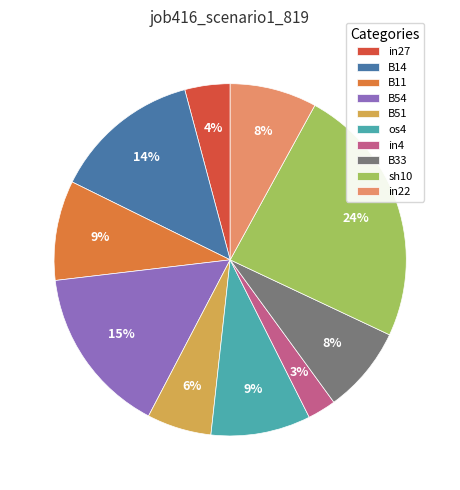

Approximately how many times larger is the value at os4 compared to sh10?

0.4